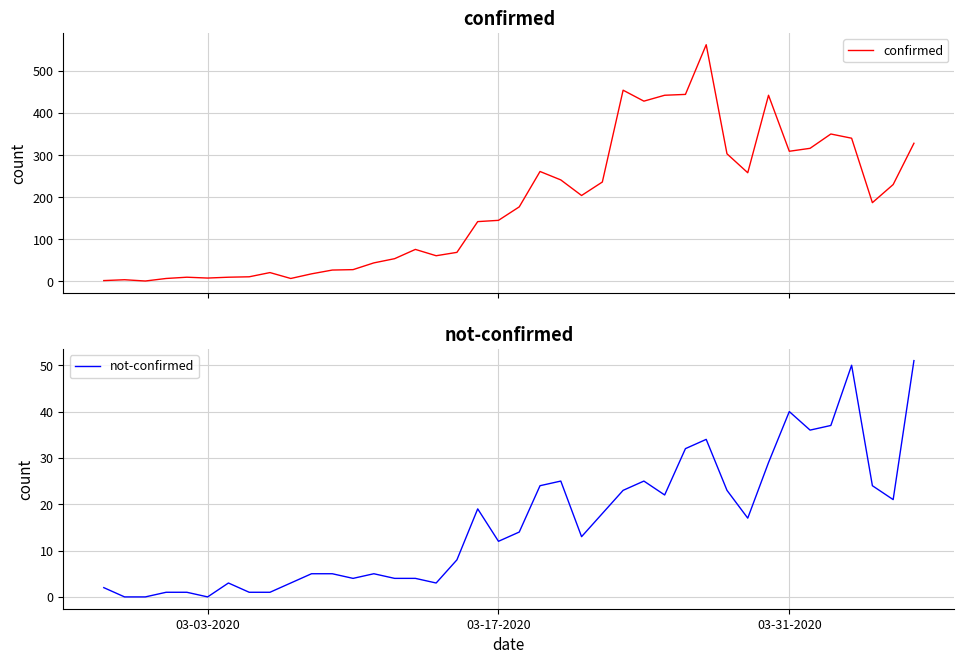

What is the maximum value for confirmed?

562